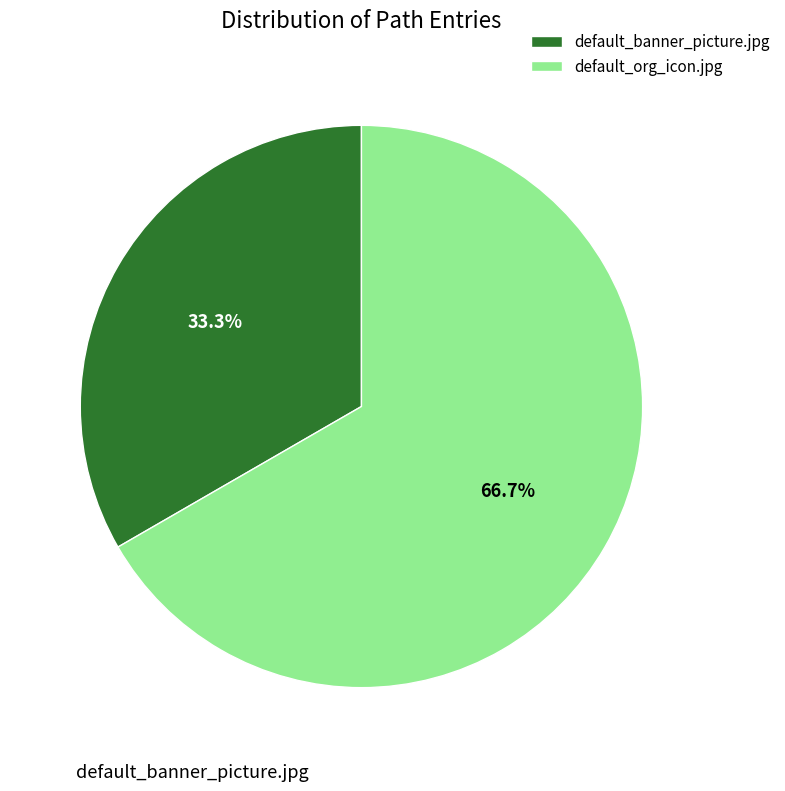

How many slices are in this pie chart?

2